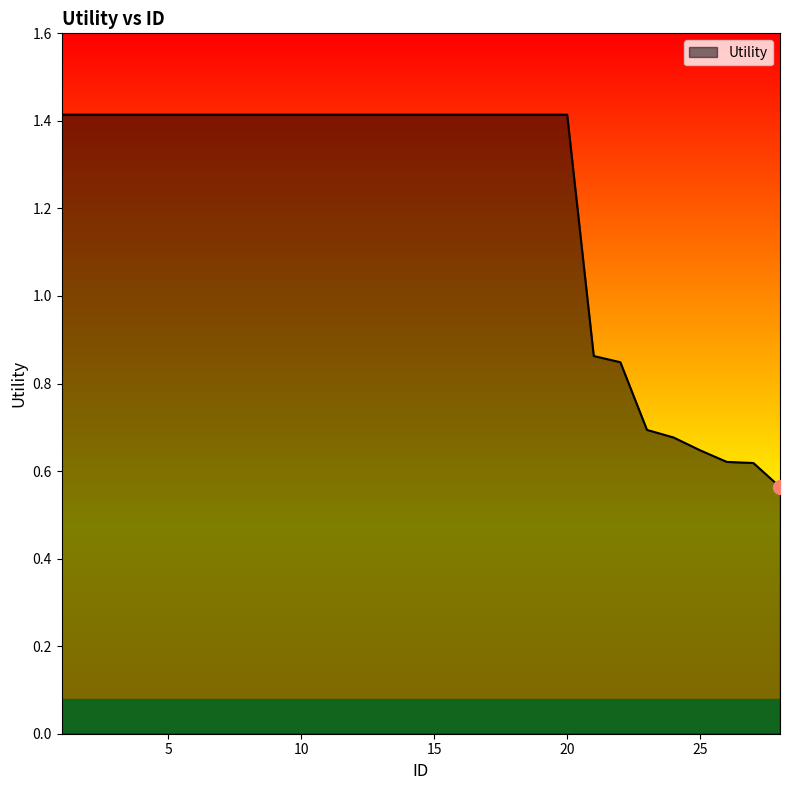

Does the chart have visible grid lines?

No